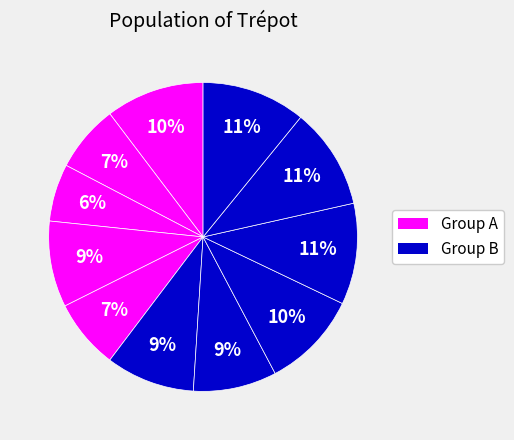

How many segments does this pie chart have?

11